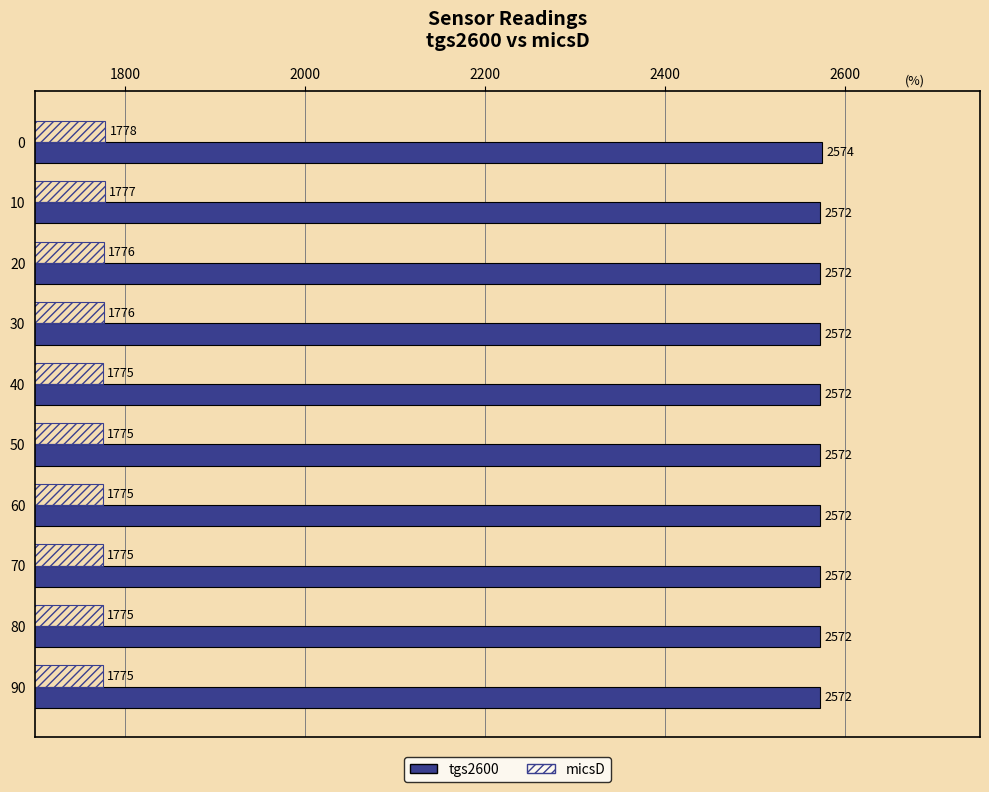

The value of tgs2600 at 30 is 3958. True or false?

False